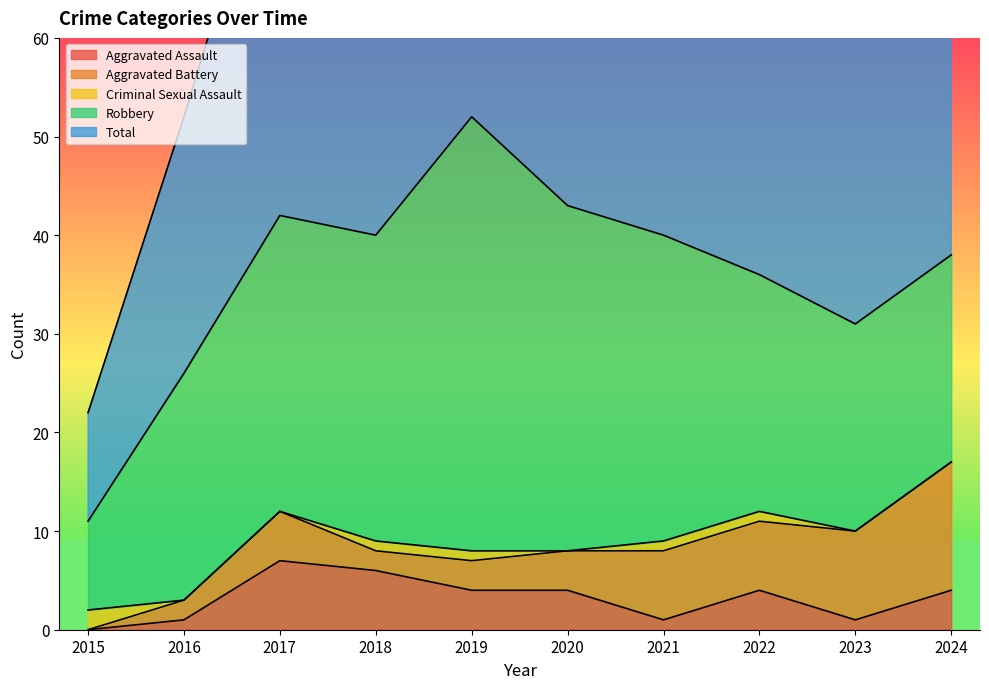

Rank the categories by Aggravated Battery value from highest to lowest.

2024, 2023, 2021, 2022, 2017, 2020, 2019, 2016, 2018, 2015